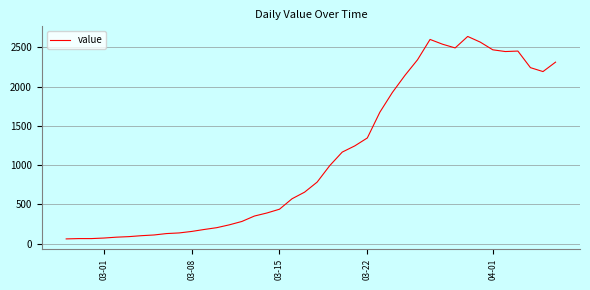

What is the greatest value displayed?

2638